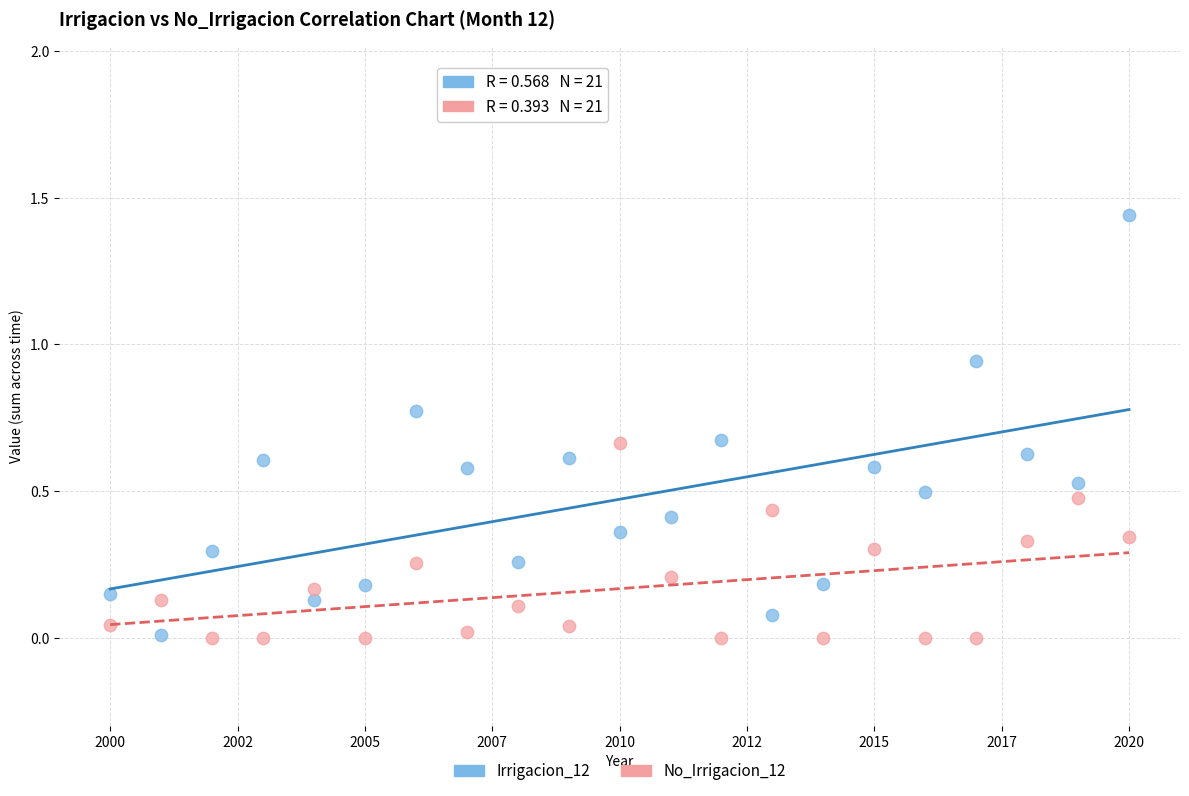

Which series reaches the maximum Y coordinate?

Irrigacion_12